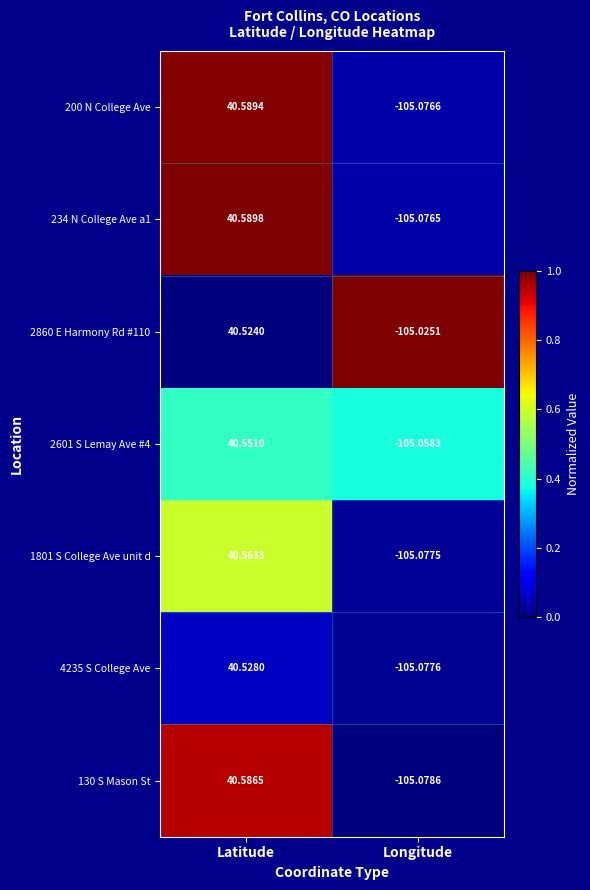

Rank the categories by 4235 S College Ave value from highest to lowest.

Latitude, Longitude